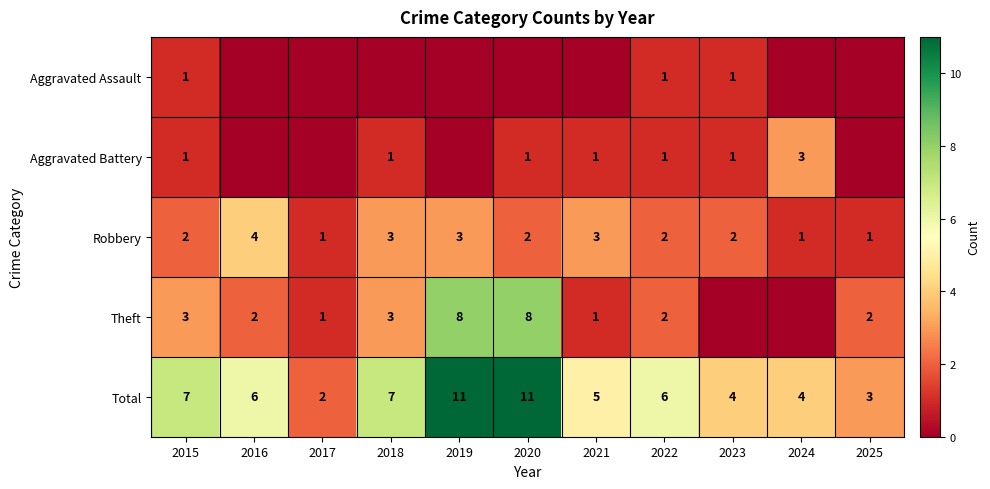

At which label does Total first exceed 6?

2015